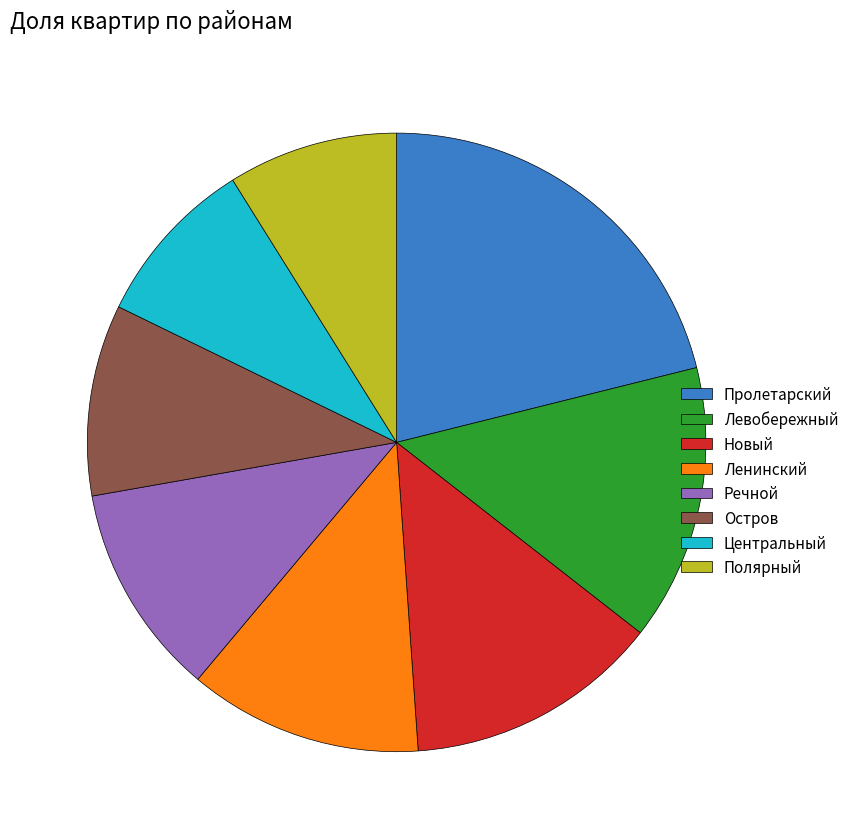

Which category has the biggest portion of the pie?

Пролетарский